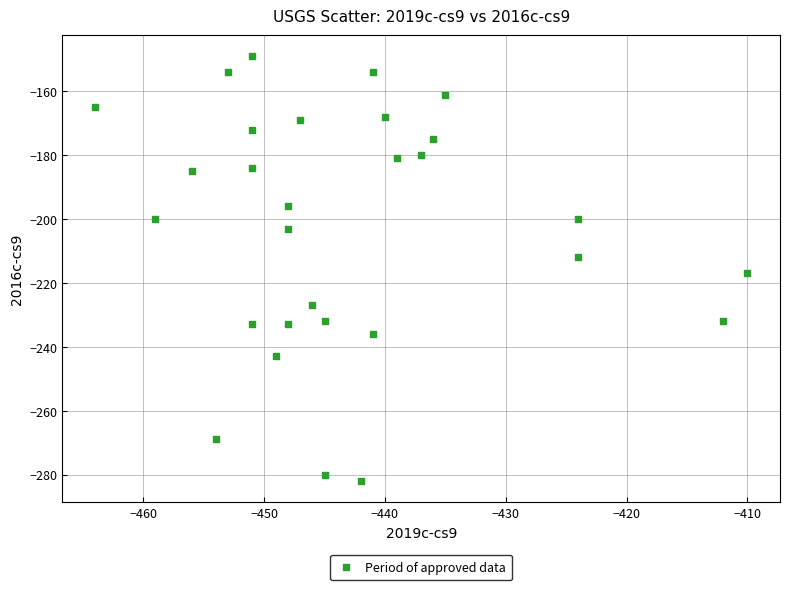

What is the range of X values (max minus min)?

54